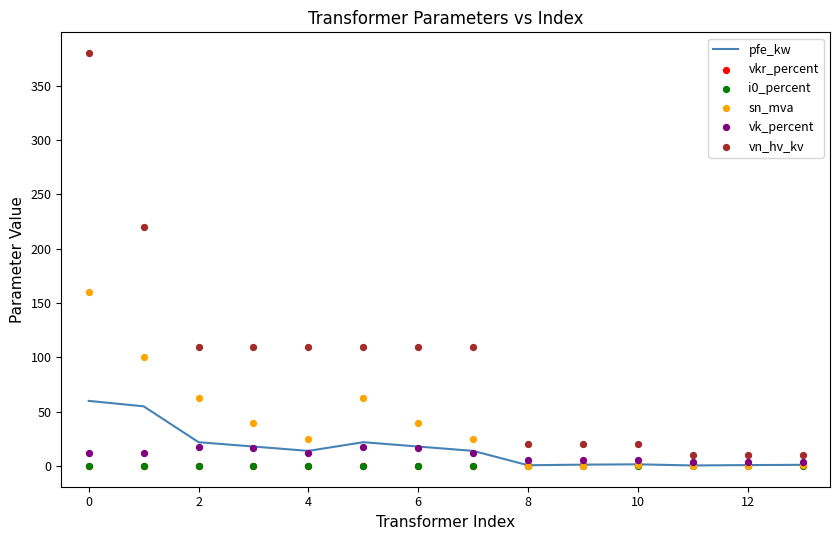

Which series has the largest total across all categories?

vn_hv_kv